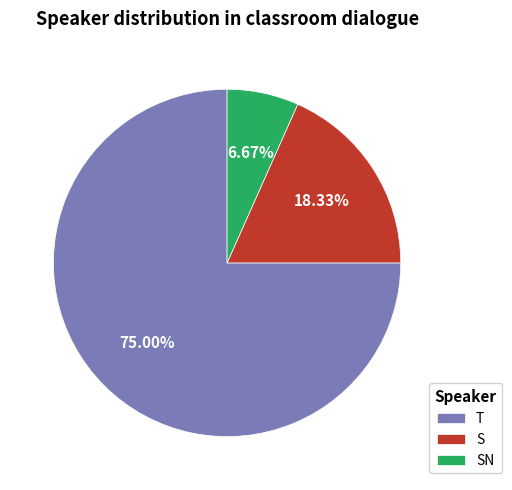

Which slice is the largest?

T